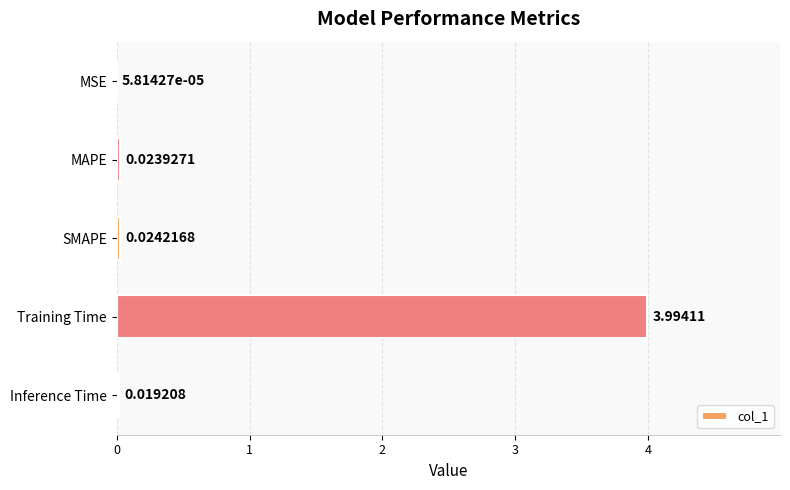

At which category does the chart reach its peak across all series?

Training Time